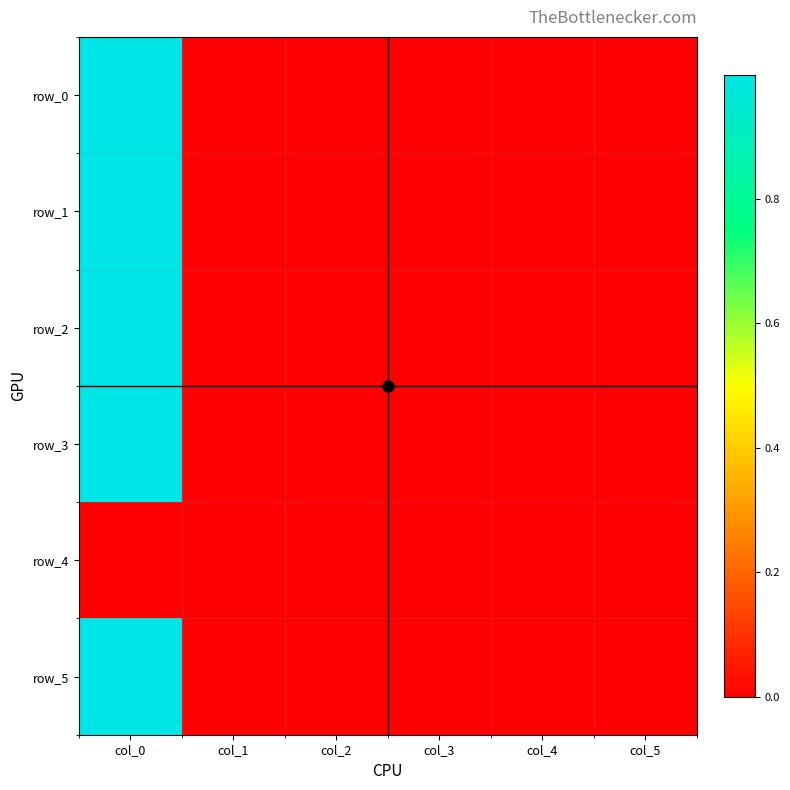

How many distinct data groups are displayed?

6